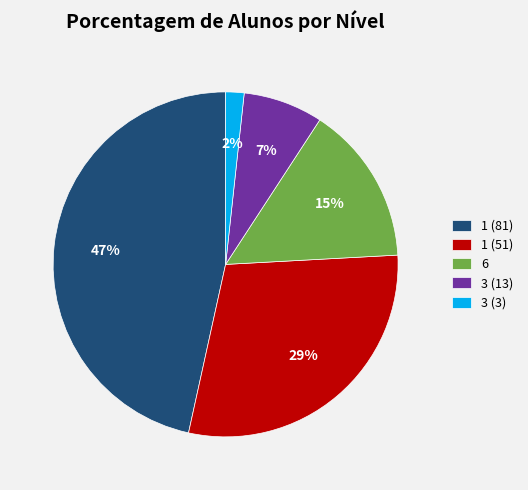

How many slices are in this pie chart?

5